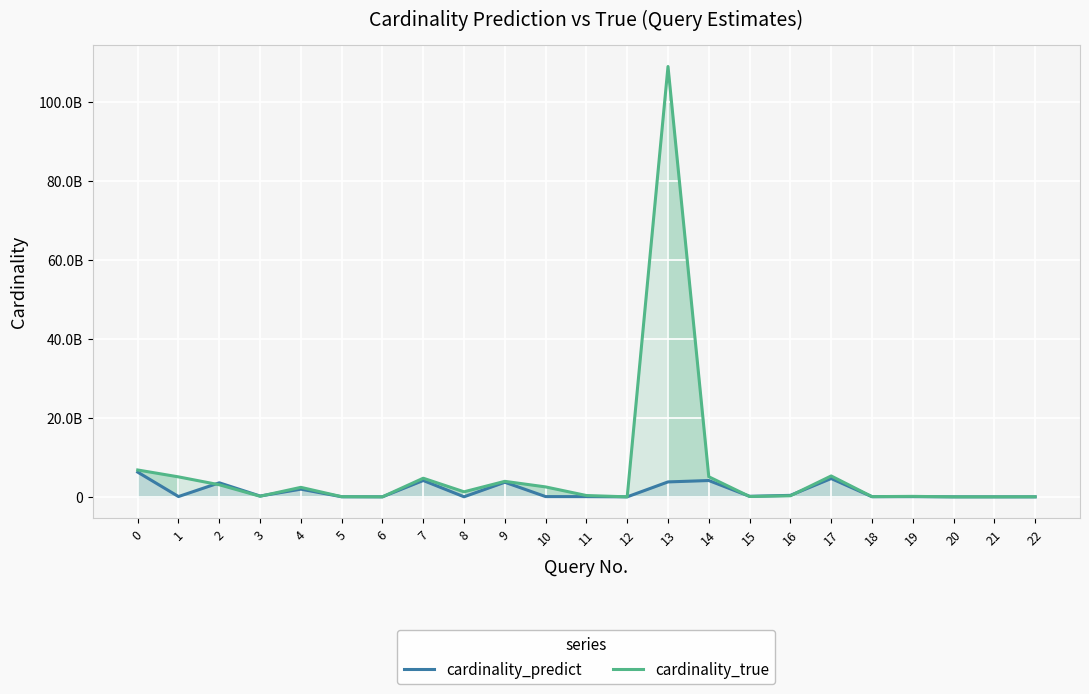

Reading left to right, what are all the values shown in this chart?

cardinality_predict: 0=6254522649.8	1=73391930.8	2=3553389113.7	3=205388184.9	4=1941191443.7	5=19518741.9	6=4695747.4	7=4139804204.8	8=12148510.3	9=3696139187.6	10=63291141.2	11=54700702.0	12=380031.5	13=3780404626.0	14=4133644103.8	15=134759940.0	16=374252653.5	17=4635359009.8	18=42127246.6	19=52896913.2	20=1375286.5	21=73398.2	22=114136.2
cardinality_true: 0=6802505908.0	1=5057211125.0	2=3056510643.0	3=151500369.0	4=2404277796.0	5=41263407.0	6=4018376.0	7=4716158263.0	8=1276002238.0	9=3925741135.0	10=2511511293.0	11=334425918.0	12=27258.0	13=109000649478.0	14=5083129298.0	15=86550993.0	16=273071740.0	17=5288159996.0	18=54871301.0	19=117565788.0	20=1346539.0	21=473445.0	22=14134770.0